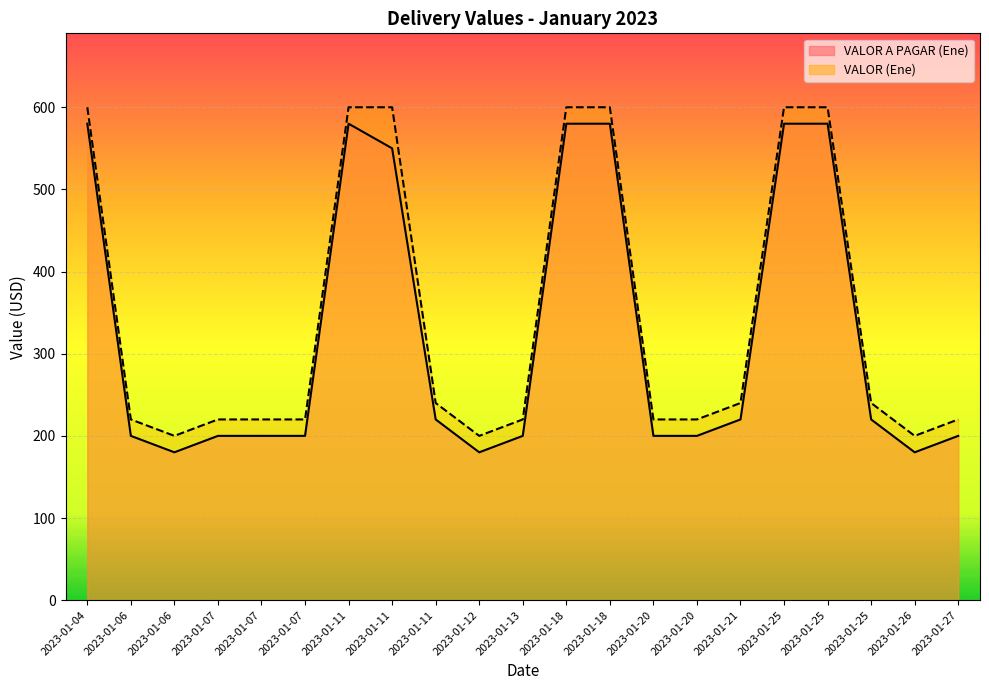

Which series changed the most between 2023-01-11 and 2023-01-25?

VALOR (Ene)